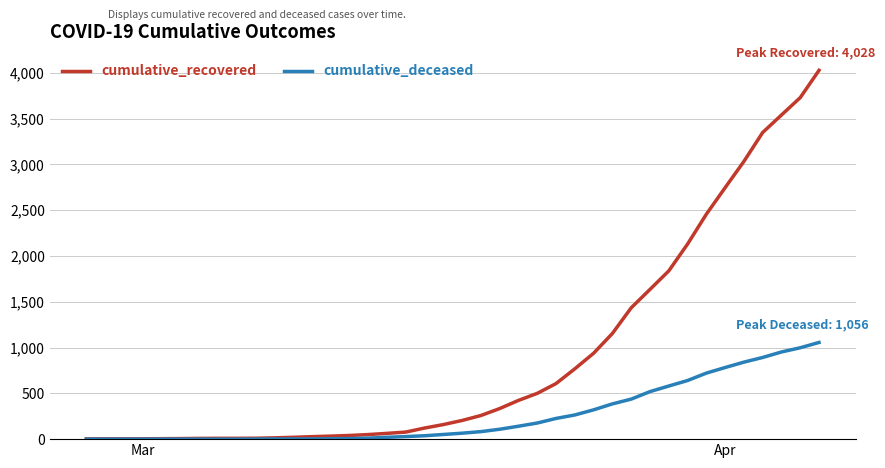

Which series has the largest range (max minus min)?

cumulative_recovered